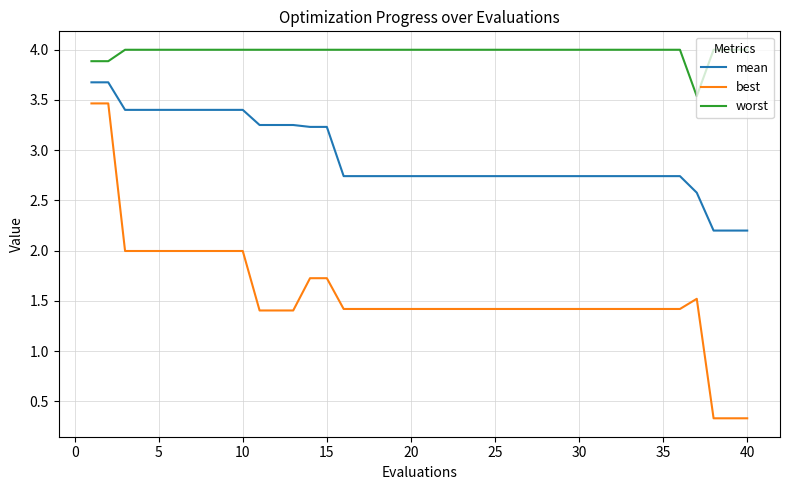

What is the difference between the maximum and minimum values in the worst series?

0.5